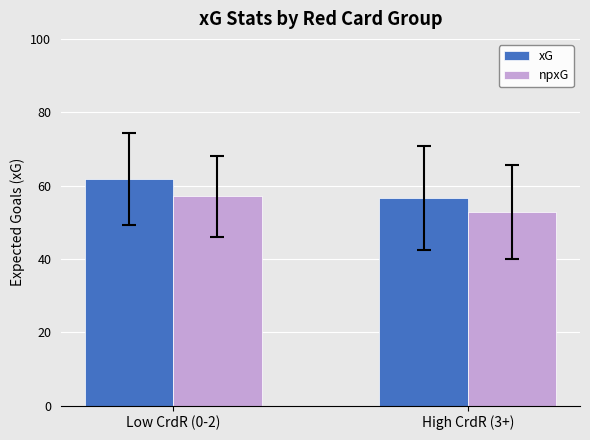

What is the difference between the maximum and minimum values in the xG series?

5.2